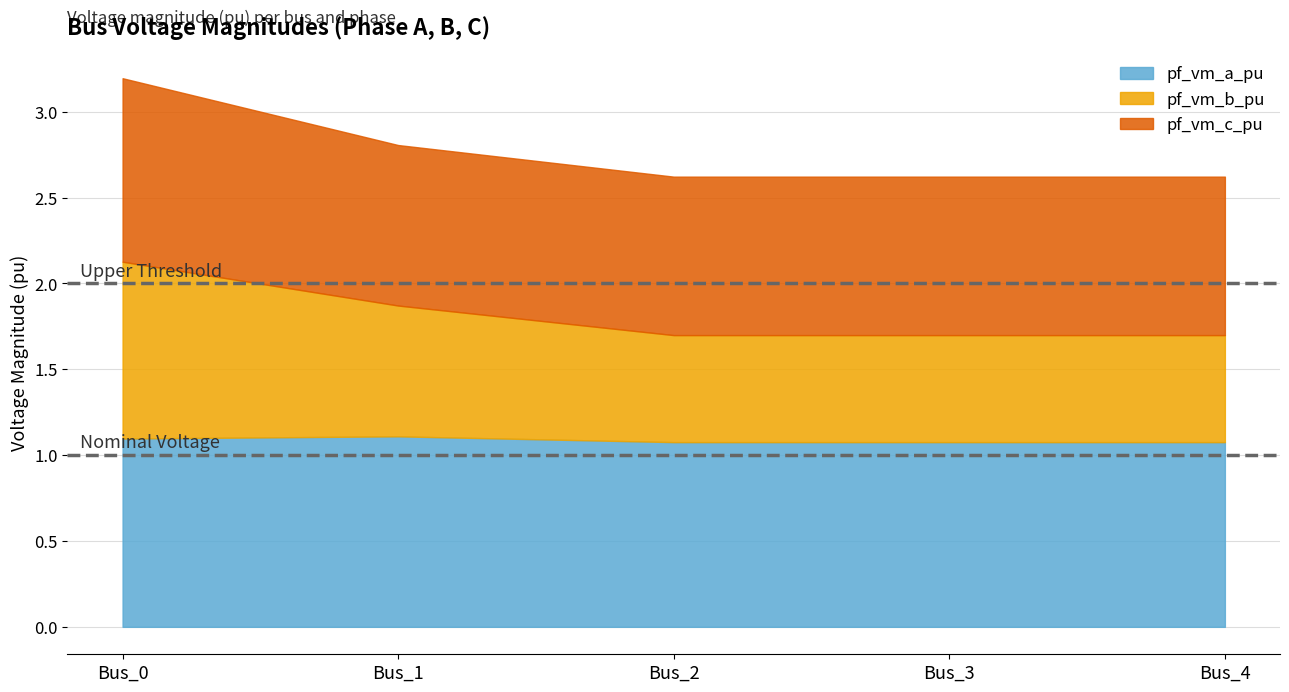

At which category is the sum across all series the highest?

Bus_0